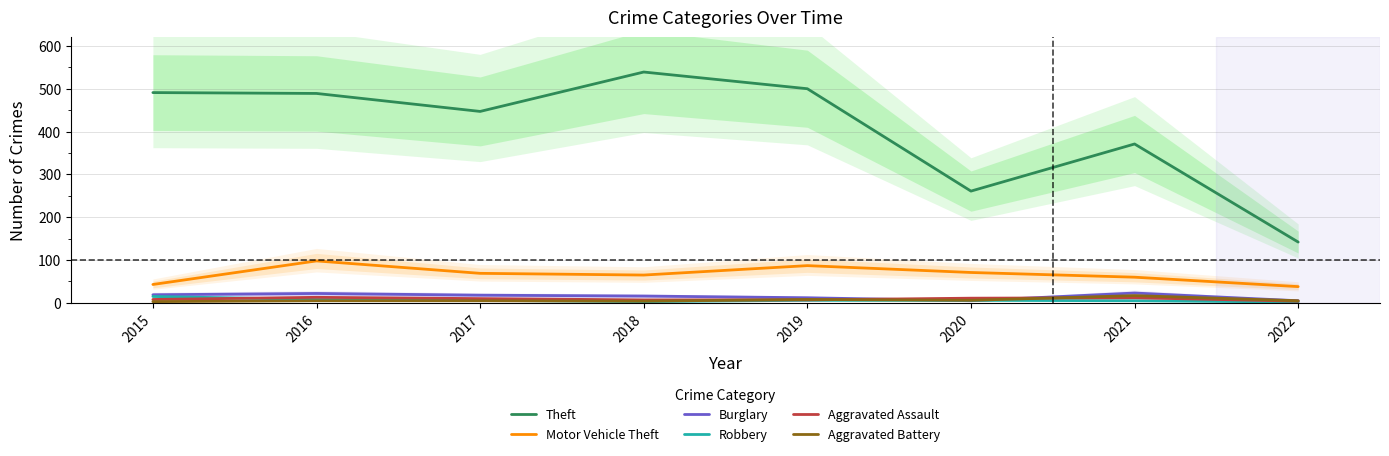

Which series changed the most between 2019 and 2020?

Theft